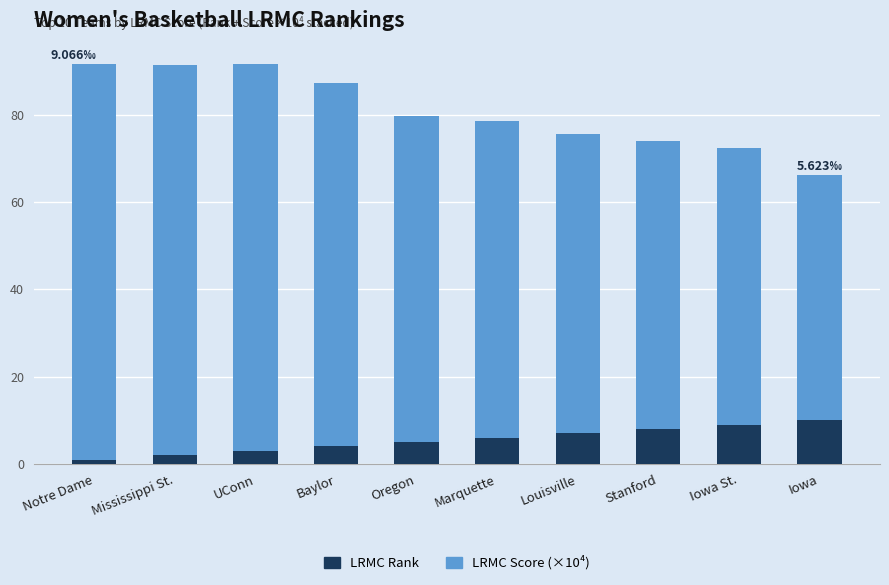

What is the difference between the second highest and minimum values in the LRMC Rank series?

8.0